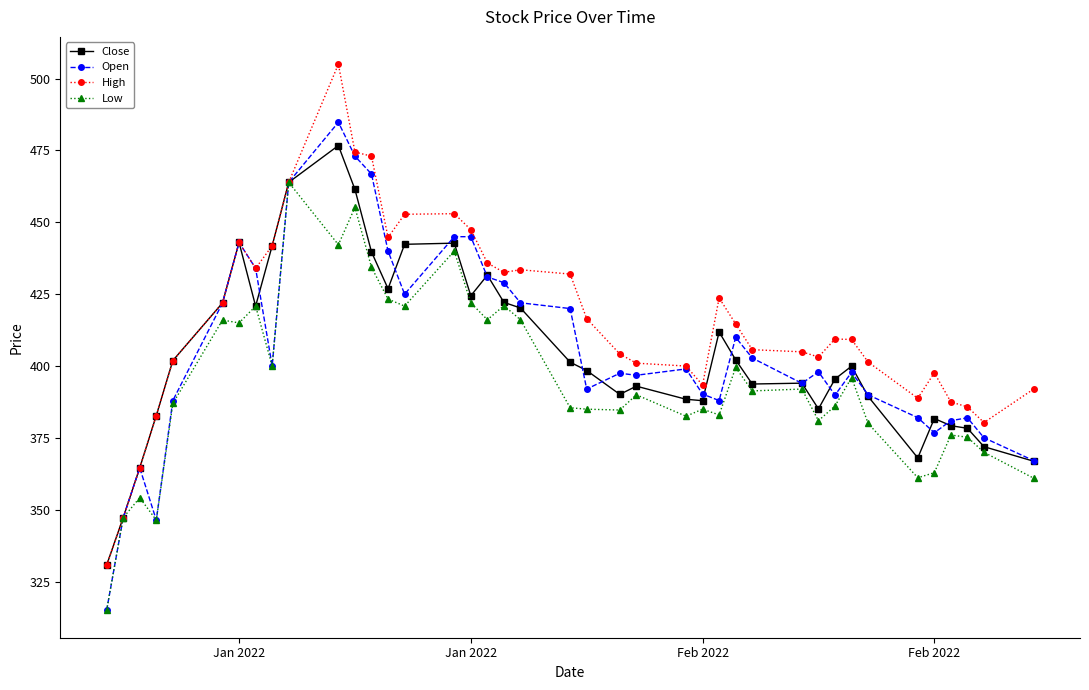

Which series has the widest spread of values?

High